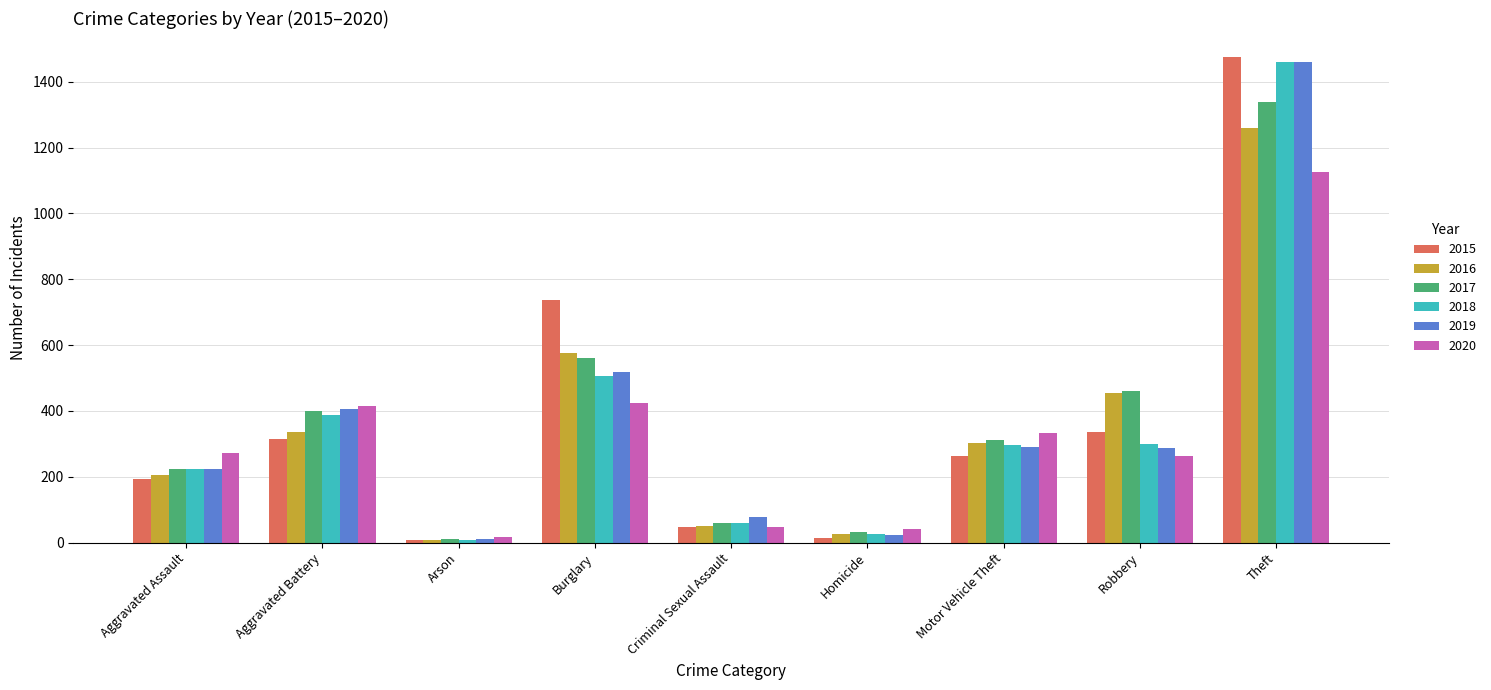

Where is 2019 nearest to the value 735?

Burglary